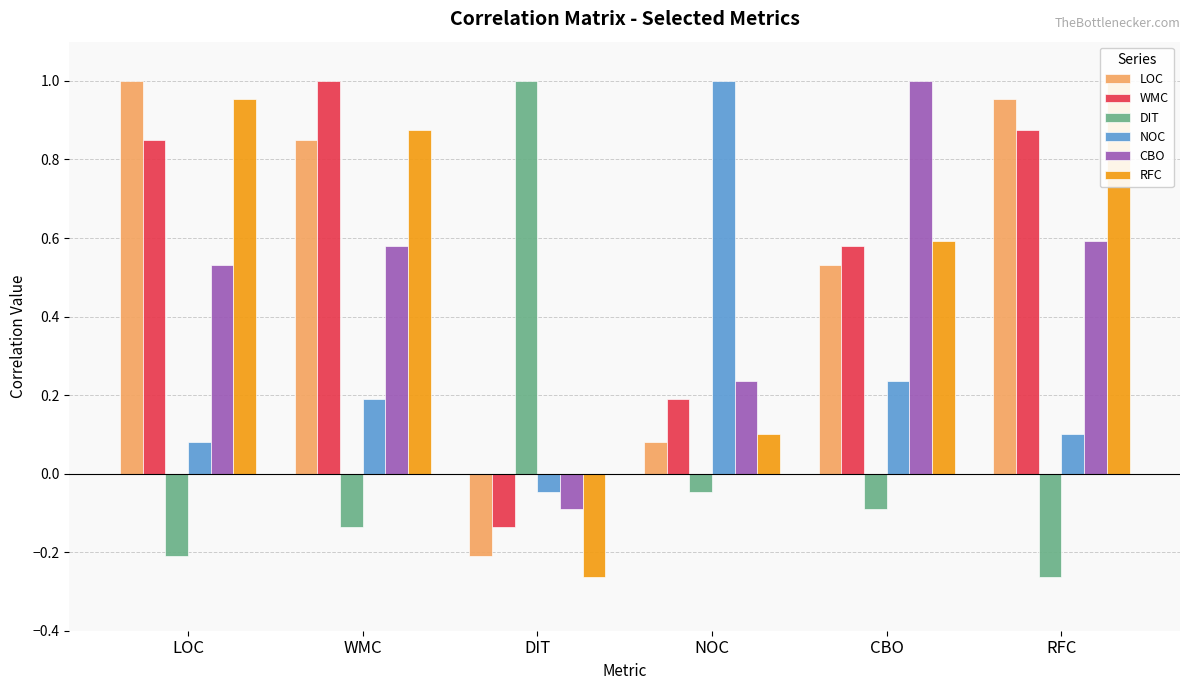

Reading left to right, transcribe all the data shown in this chart.

LOC: 1.0	0.8	-0.2	0.1	0.5	1.0
WMC: 0.8	1.0	-0.1	0.2	0.6	0.9
DIT: -0.2	-0.1	1.0	-0.0	-0.1	-0.3
NOC: 0.1	0.2	-0.0	1.0	0.2	0.1
CBO: 0.5	0.6	-0.1	0.2	1.0	0.6
RFC: 1.0	0.9	-0.3	0.1	0.6	1.0